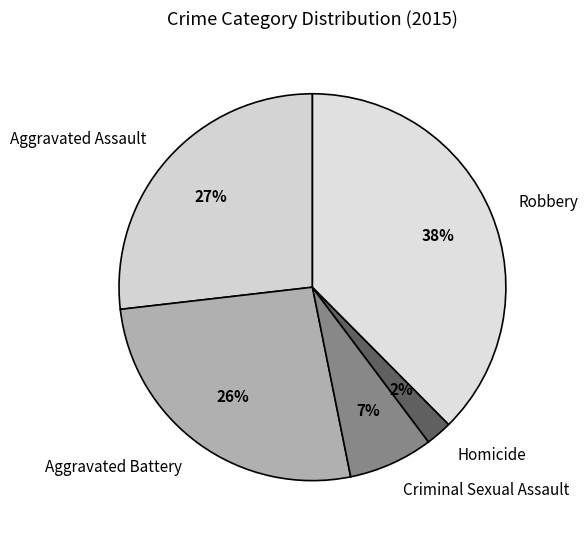

Which slice is the largest?

Robbery